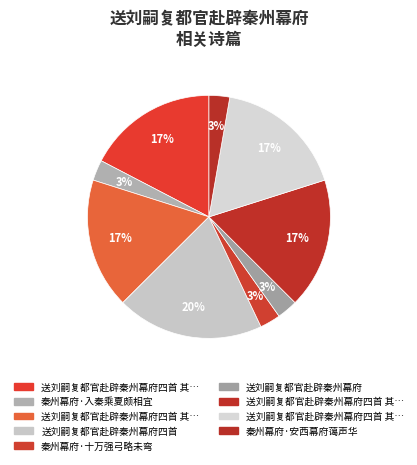

Count the number of slices in the pie.

9